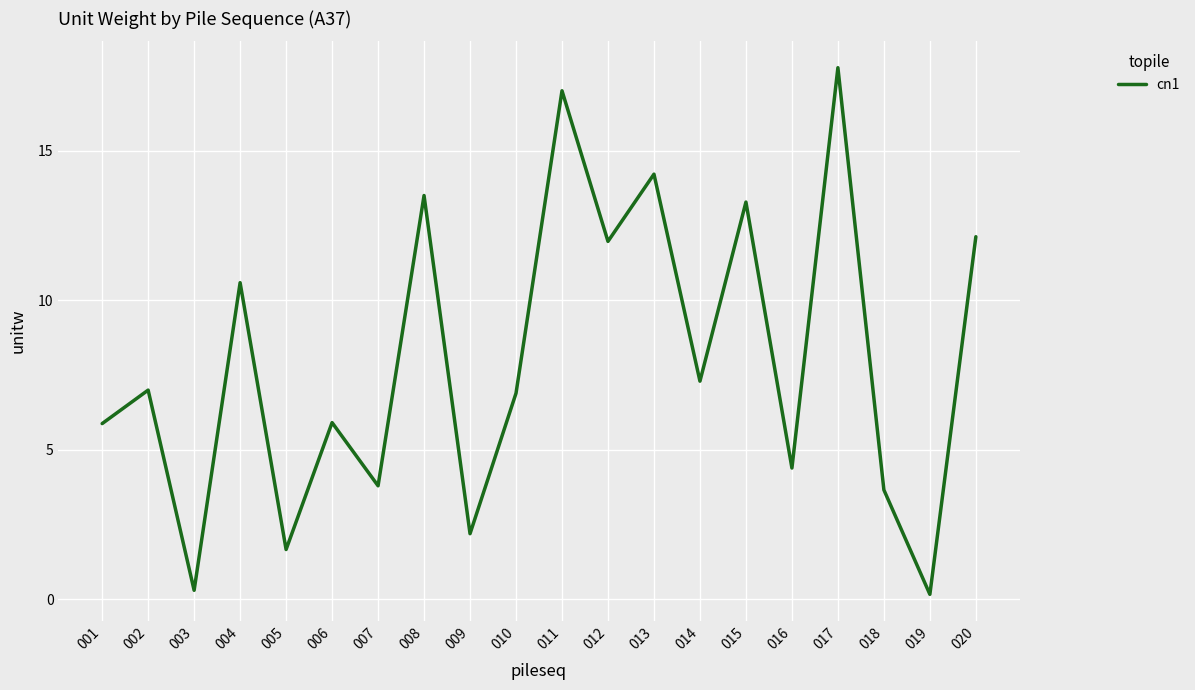

Reading left to right, list all the values displayed in this chart.

5.9	7.0	0.3	10.6	1.7	5.9	3.8	13.5	2.2	6.9	17.0	12.0	14.2	7.3	13.3	4.4	17.8	3.7	0.2	12.1